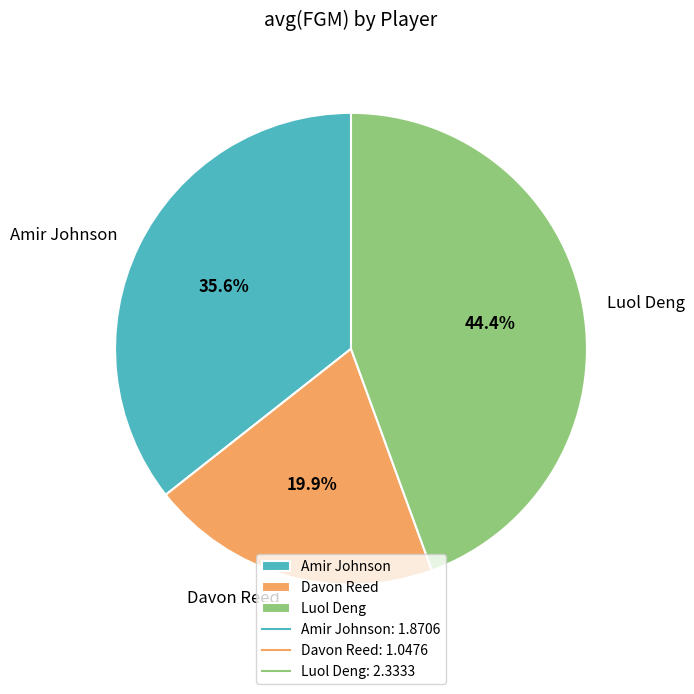

What is the total percentage of Davon Reed and Amir Johnson?

55.6%